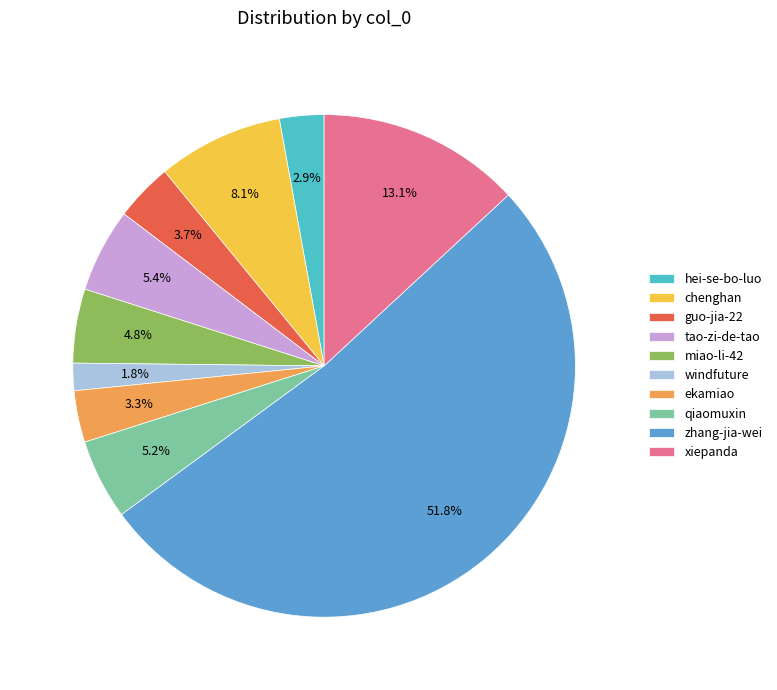

Does zhang-jia-wei represent more than half of the total?

Yes